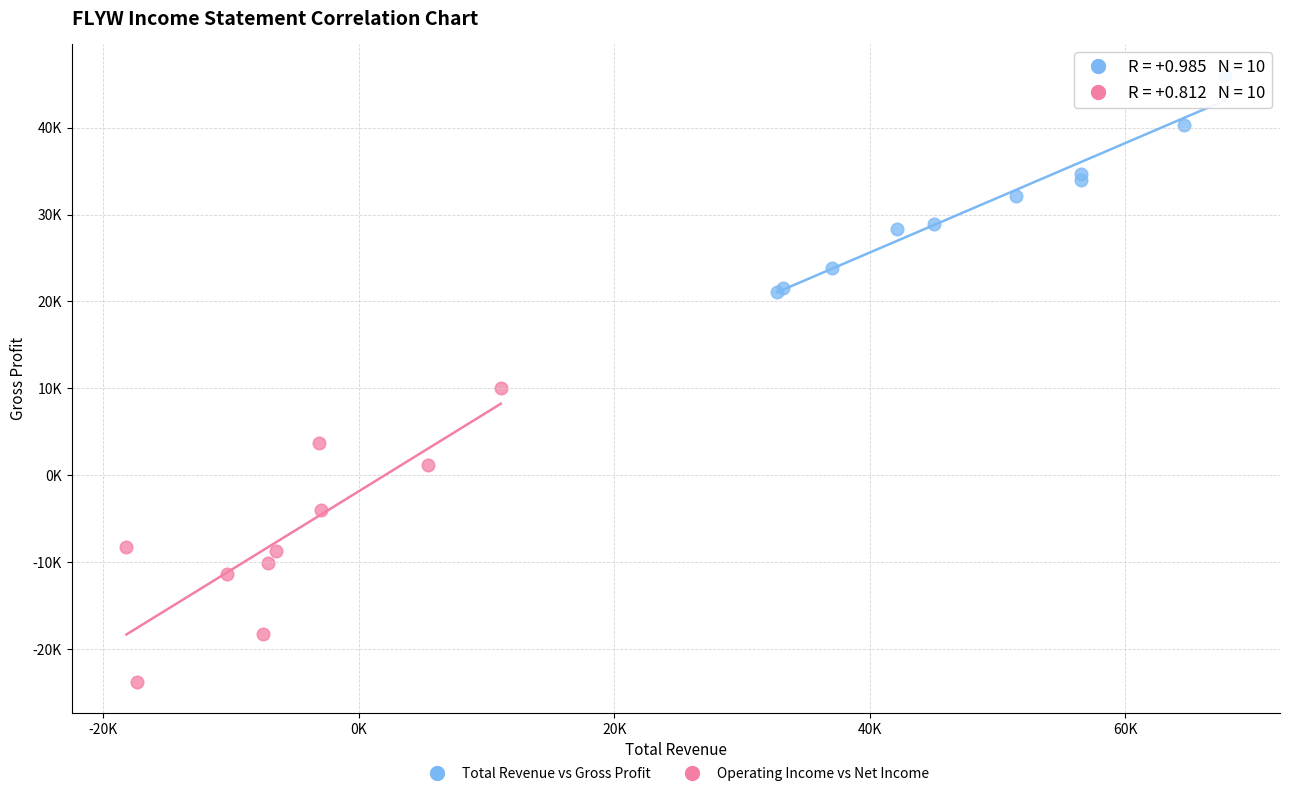

Which series has the widest spread of Y values?

Operating Income vs Net Income